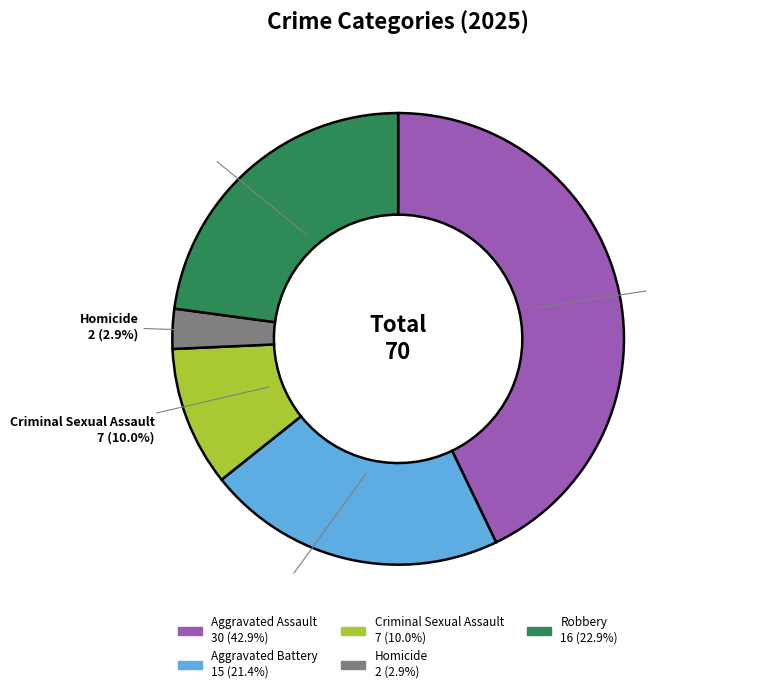

Do Robbery and Homicide together represent more than half of the pie?

No